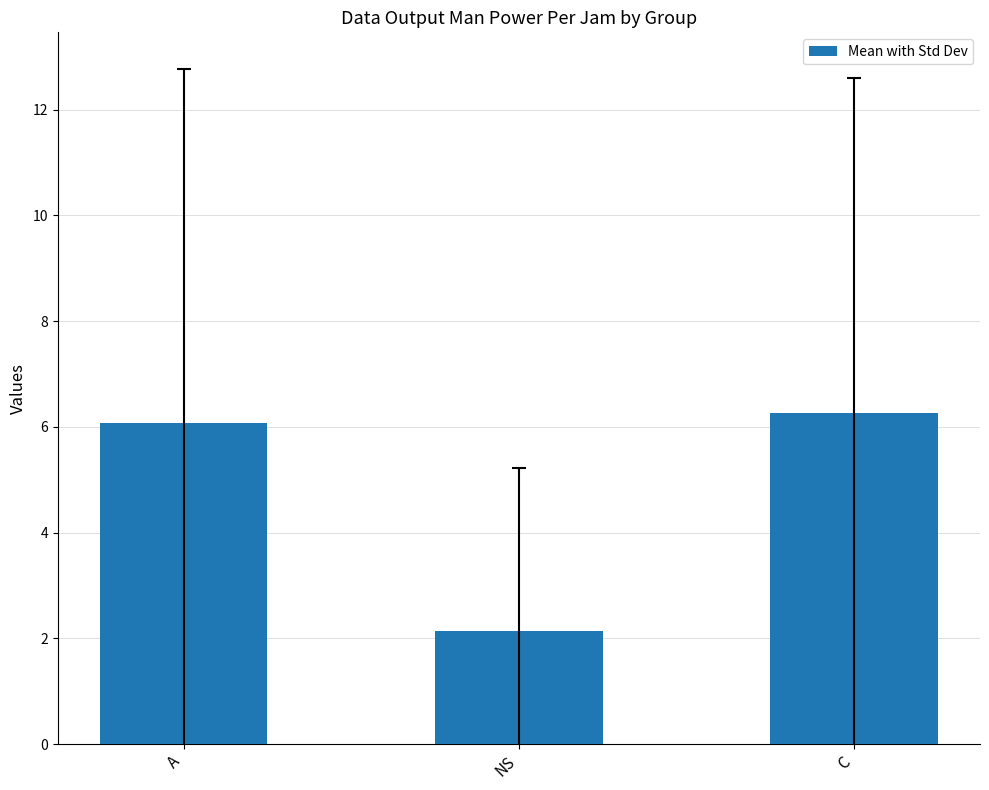

Is it true that the value at A is 6.1?

True